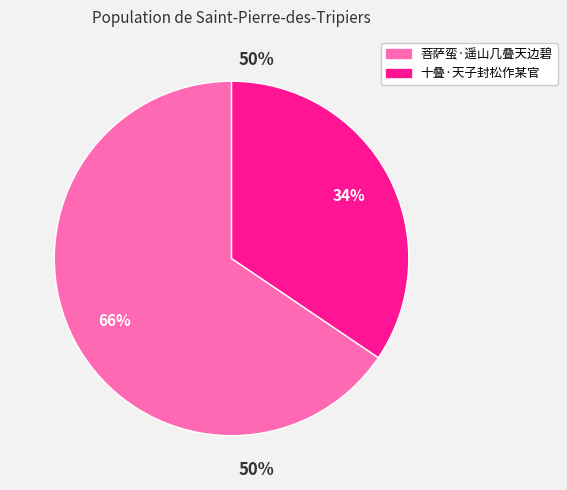

Which slice is the largest?

菩萨蛮·遥山几叠天边碧